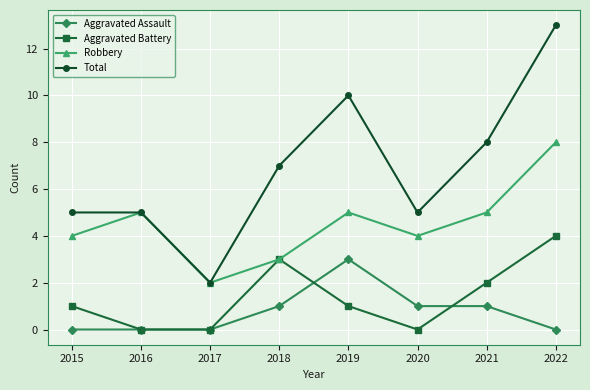

What are all the series names shown in the legend?

Aggravated Assault, Aggravated Battery, Robbery, Total